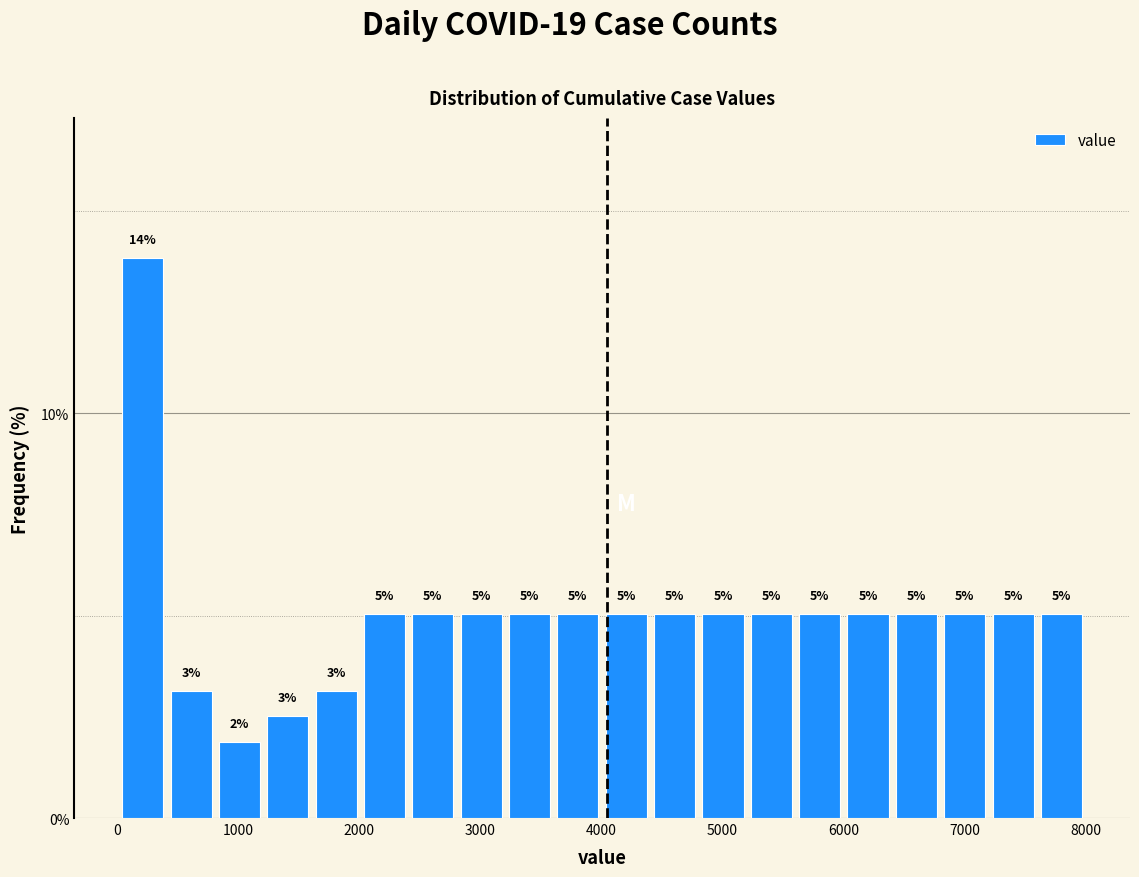

Around what value on the x-axis is the tallest bar? Give the approximate position of its centre, as read against the axis.

200